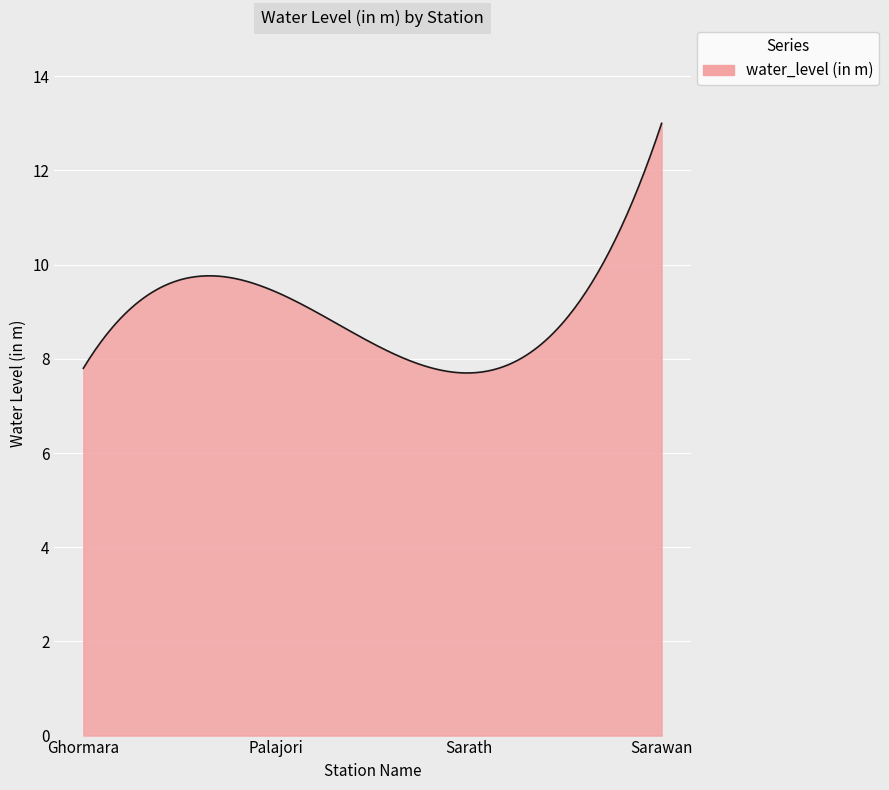

What is the greatest value displayed?

13.0